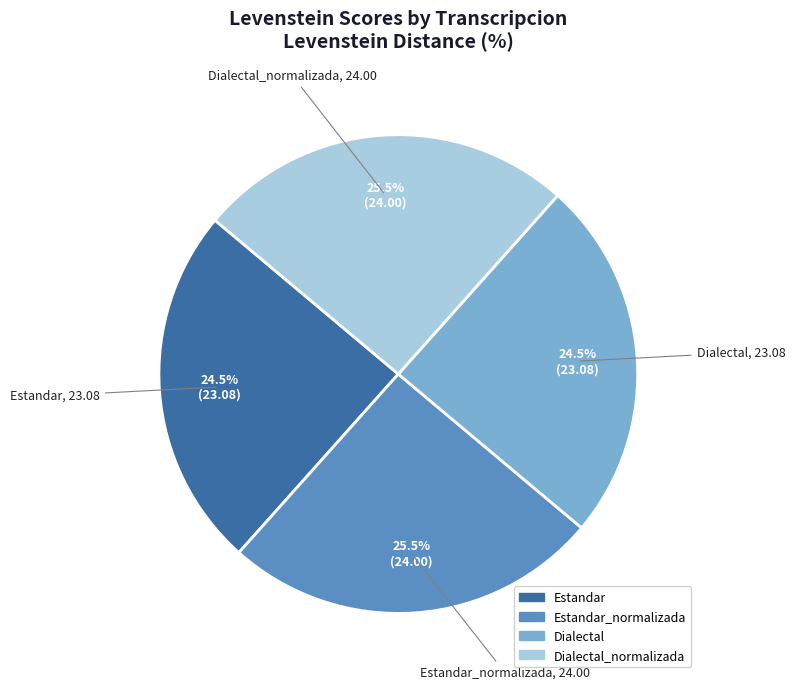

Does any single category account for the majority?

No